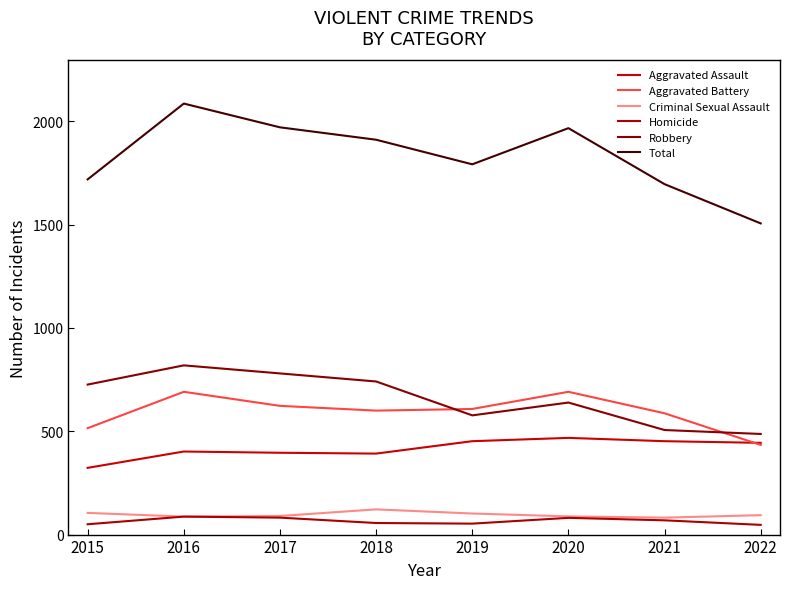

Is the value of Aggravated Battery at 2015 greater than the value of Criminal Sexual Assault at 2022?

Yes